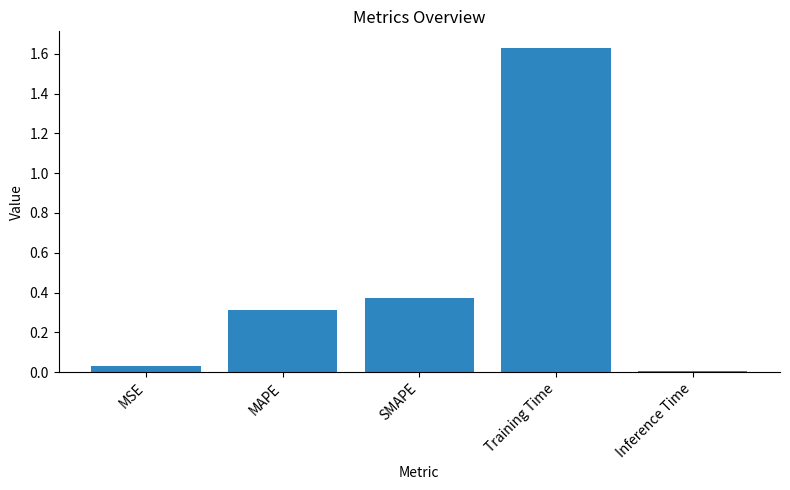

What is the sum of all values?

2.4